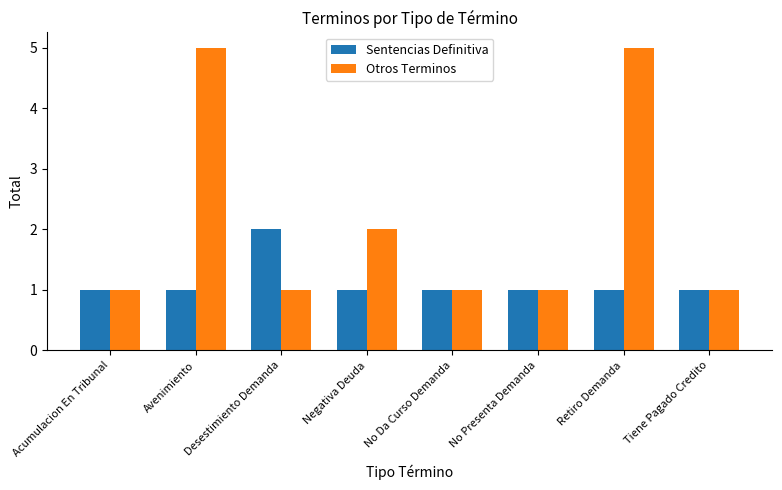

Reading left to right, list all the values displayed in this chart.

Sentencias Definitiva: Acumulacion En Tribunal=1	Avenimiento=1	Desestimiento Demanda=2	Negativa Deuda=1	No Da Curso Demanda=1	No Presenta Demanda=1	Retiro Demanda=1	Tiene Pagado Credito=1
Otros Terminos: Acumulacion En Tribunal=1	Avenimiento=5	Desestimiento Demanda=1	Negativa Deuda=2	No Da Curso Demanda=1	No Presenta Demanda=1	Retiro Demanda=5	Tiene Pagado Credito=1